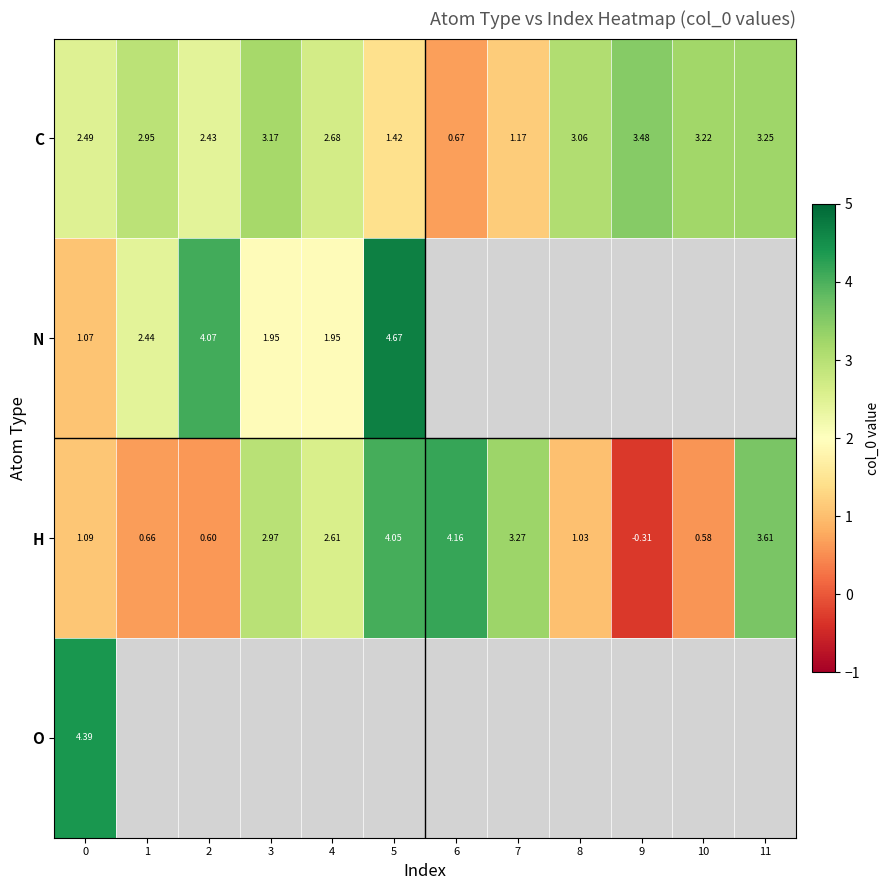

How many values in the H series exceed 2?

6